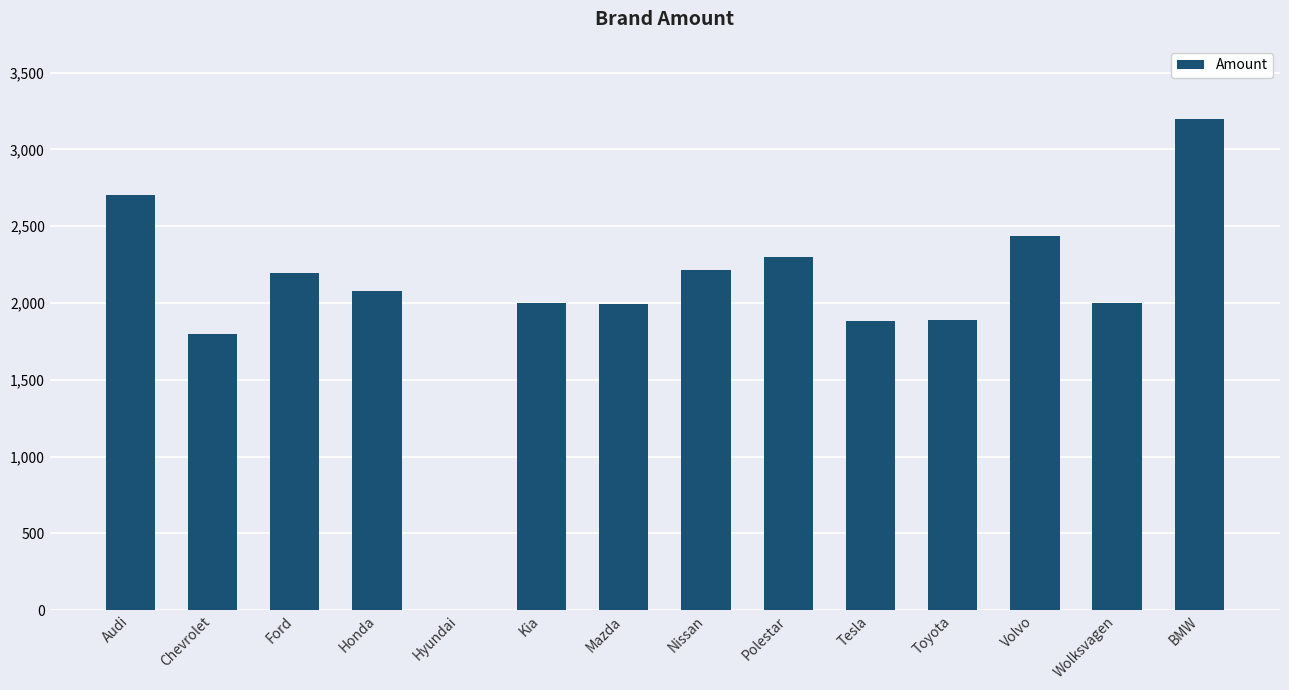

Where is the data nearest to the value 1597?

Chevrolet